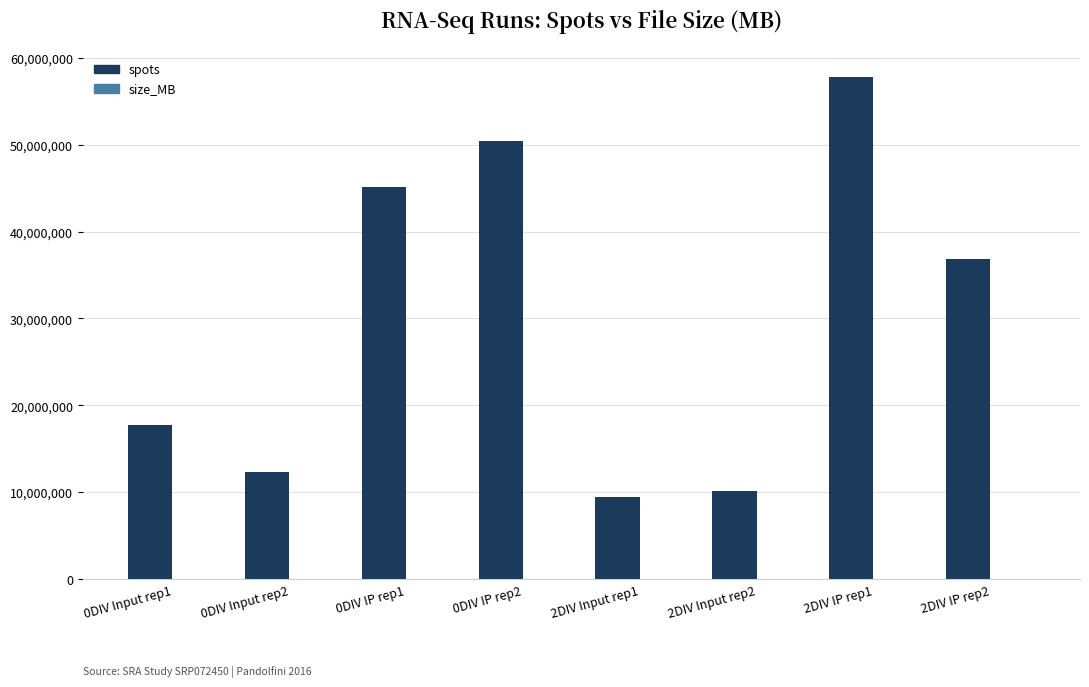

What is the total value across all series at 2DIV IP rep2?

36792039